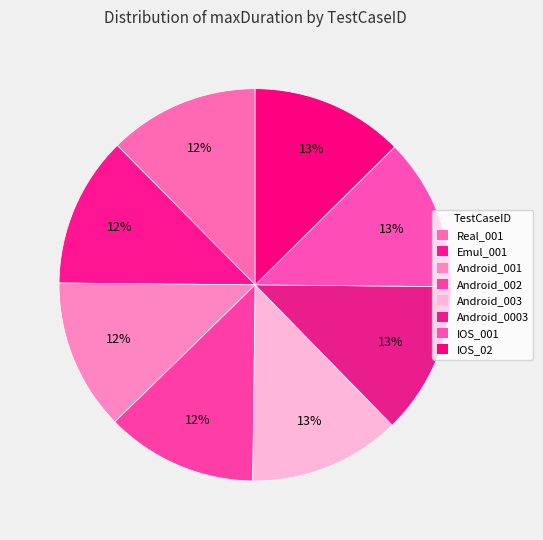

To the nearest percent, what is the average slice percentage?

12%